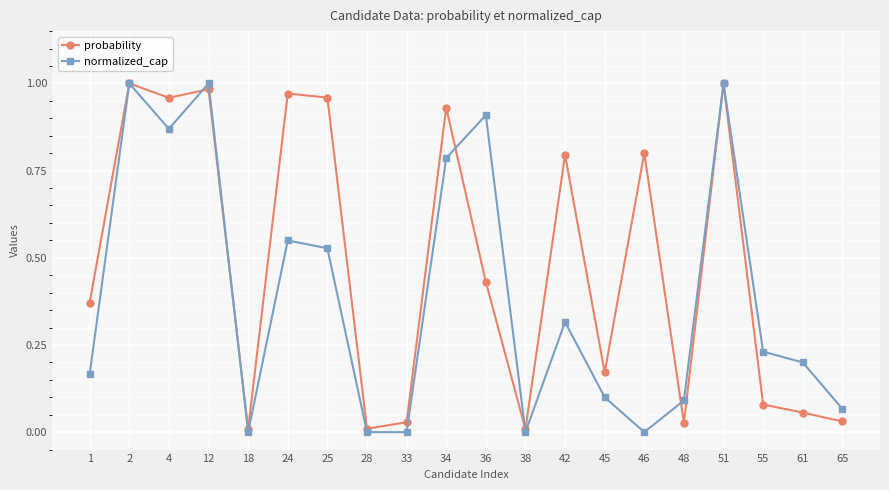

After their last crossing, which series has the higher values: normalized_cap or probability?

normalized_cap